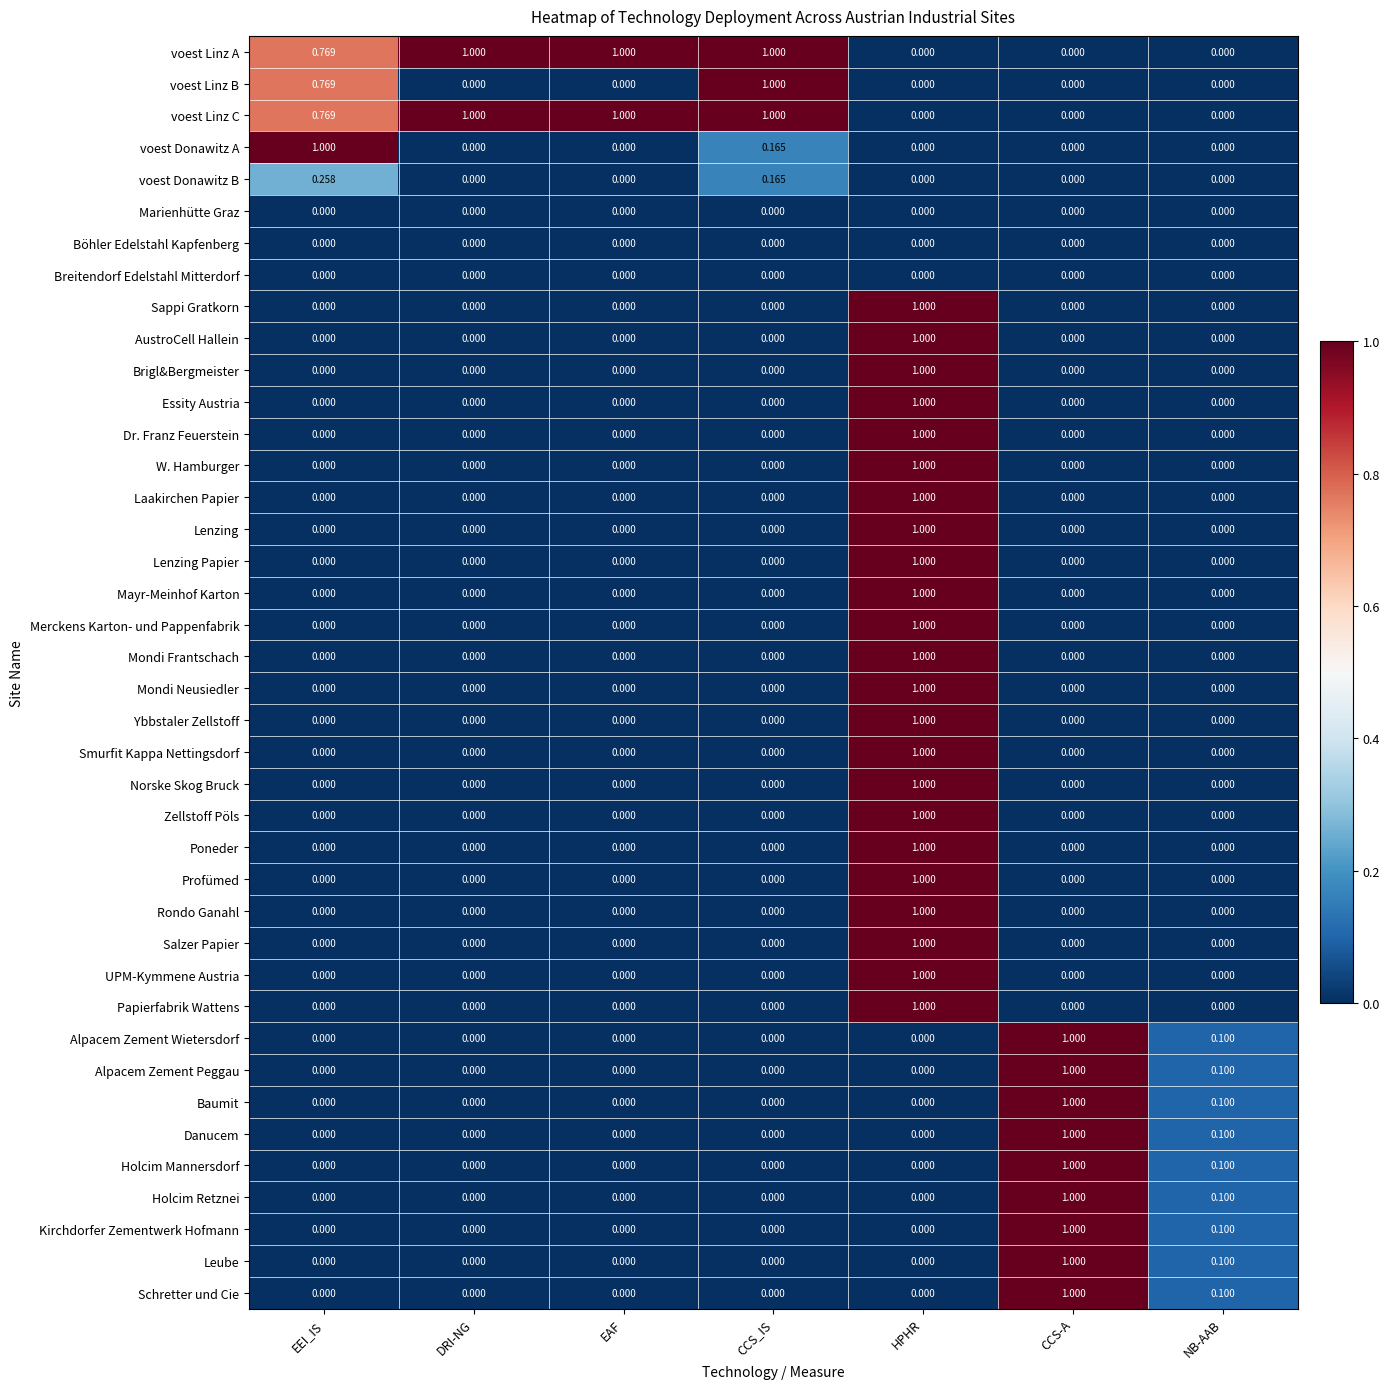

Which category has the highest value in the Lenzing series?

HPHR